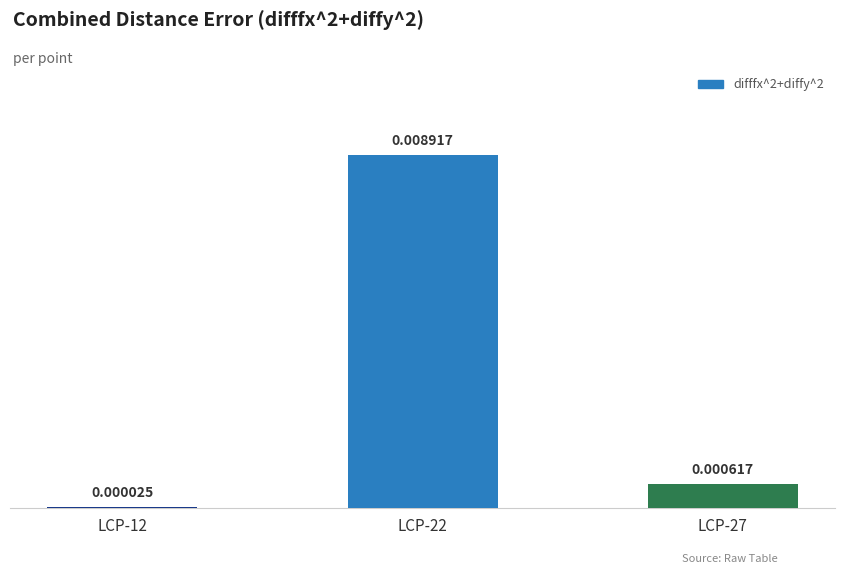

Between LCP-27 and LCP-12, which is larger?

LCP-27